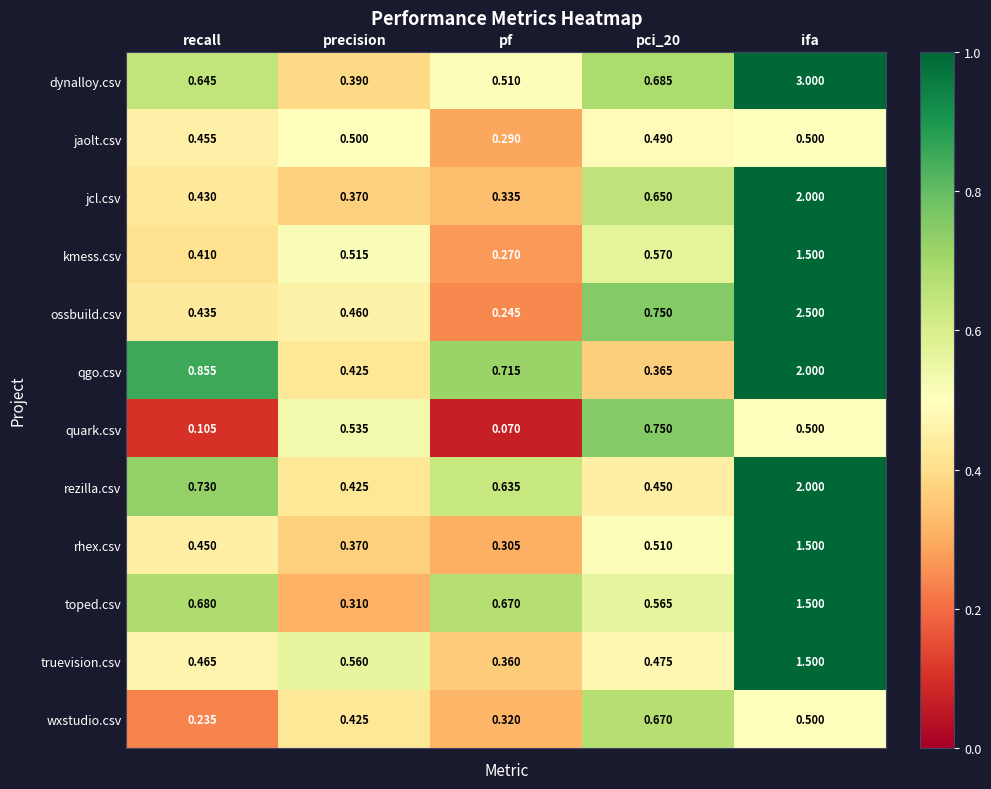

At which category does the chart reach its peak across all series?

ifa